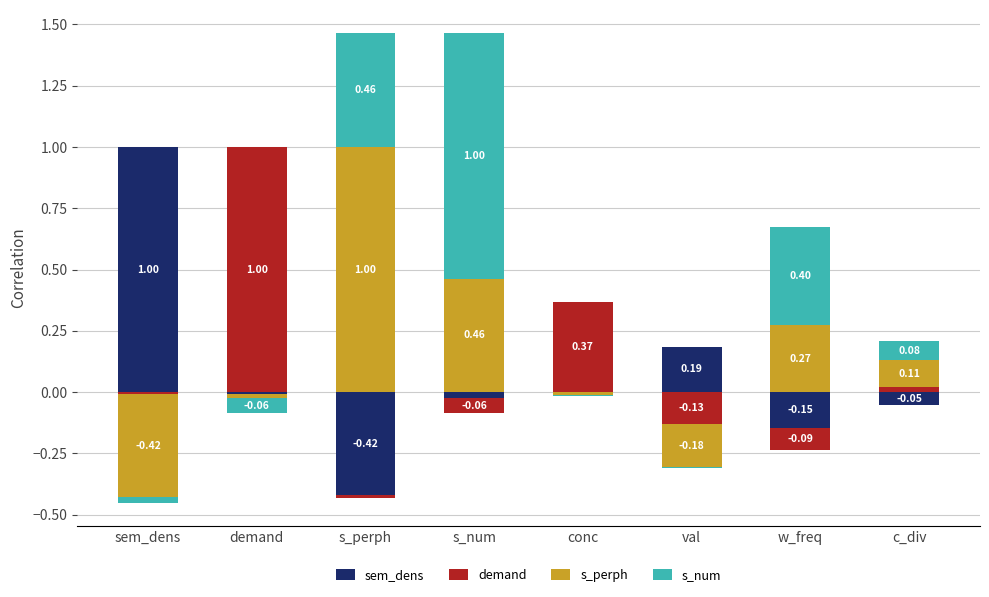

What is the difference between the second highest and second lowest values in the s_num series?

0.5